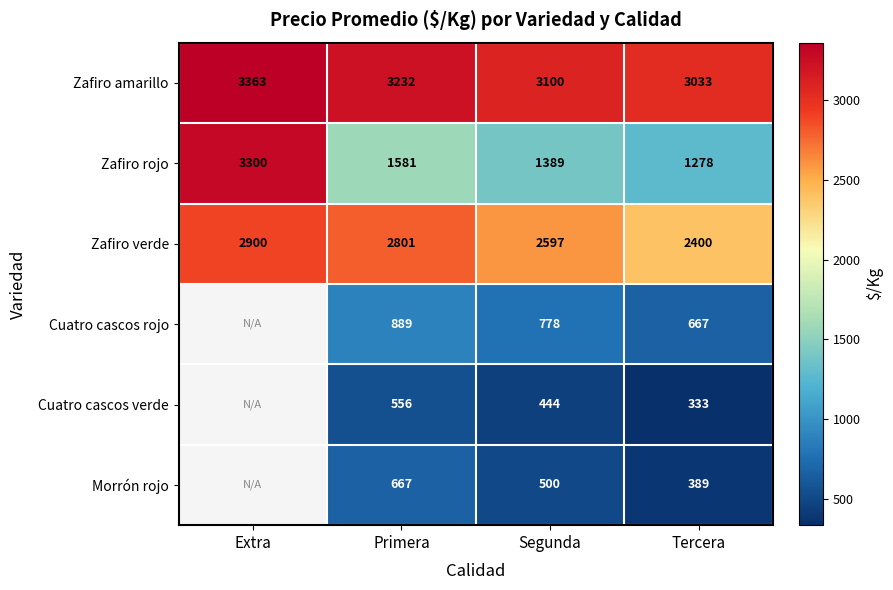

What is the spread (max minus min) of values at Extra?

463.0